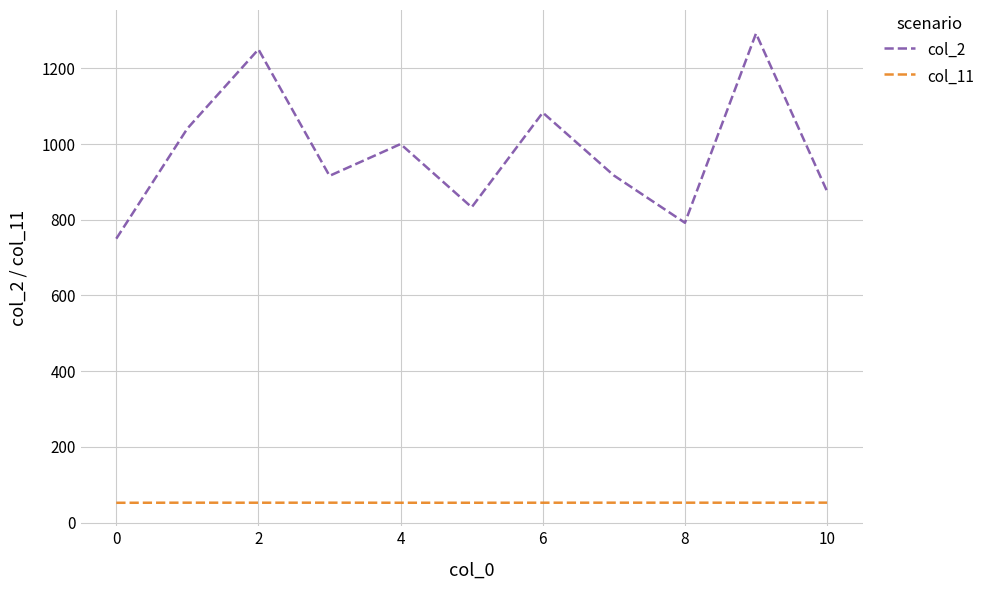

How many lines are shown in the chart?

2